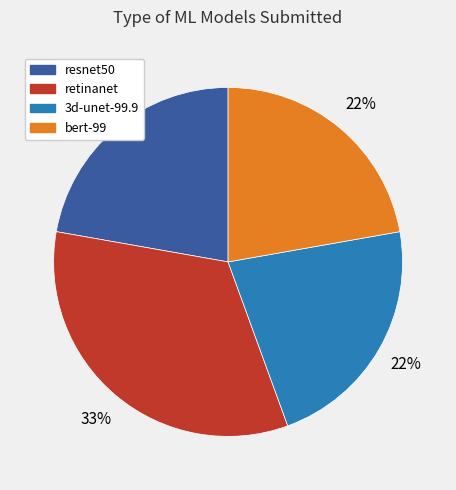

To the nearest percent, what portion does 3d-unet-99.9 represent?

22%